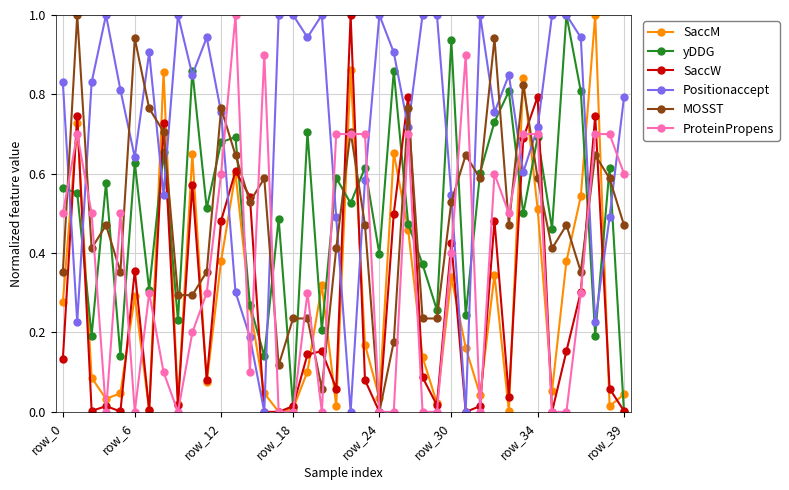

True or false: yDDG and SaccW intersect in this chart.

True